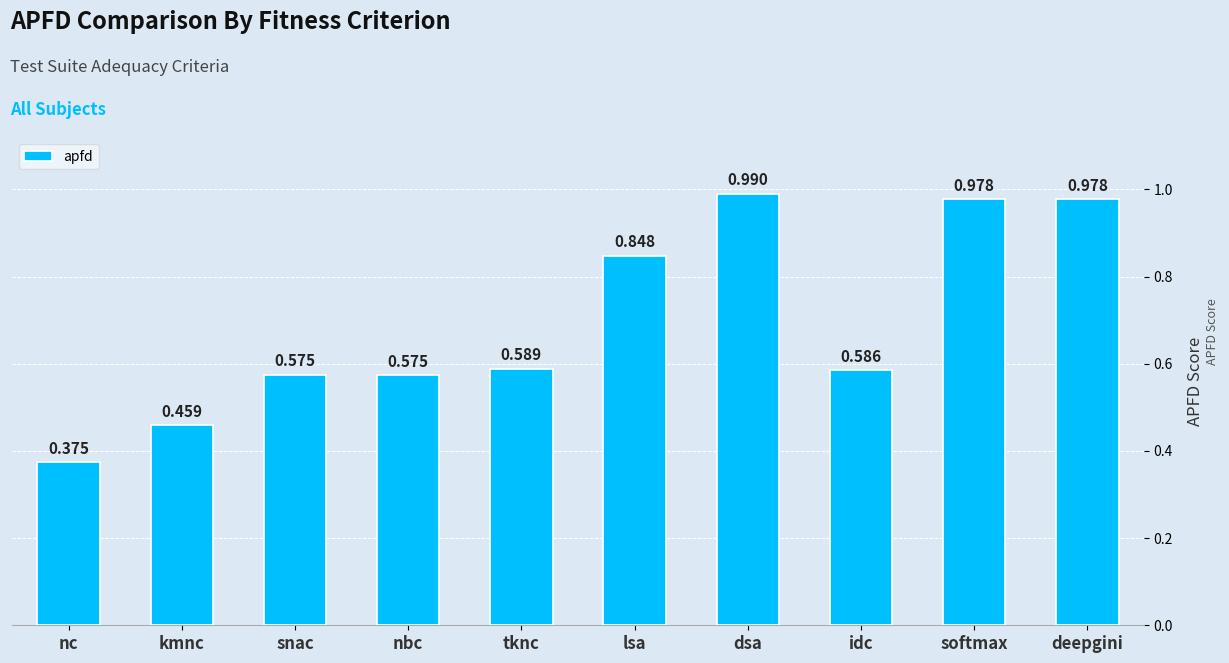

At which label is the value closest to 0?

nc